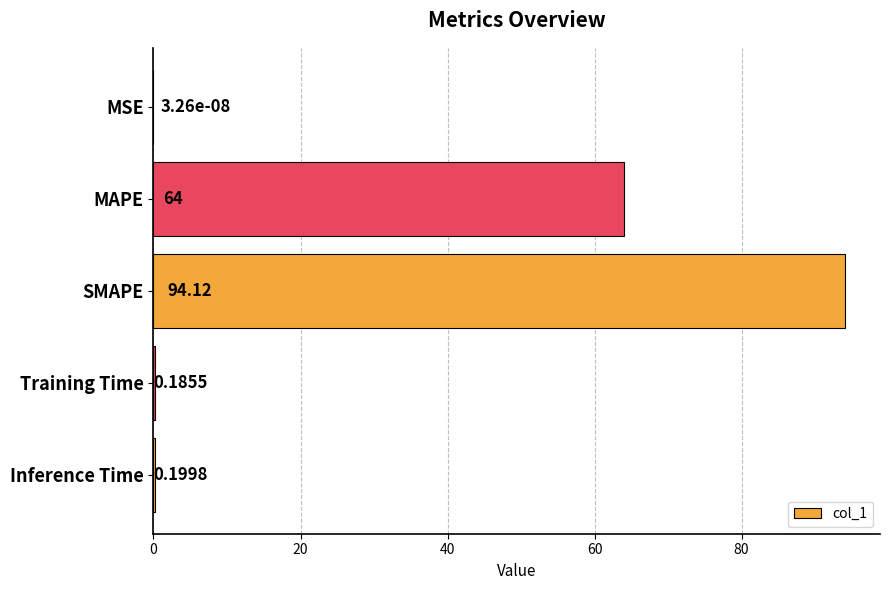

What is the sum of the values at MSE and MAPE?

64.0